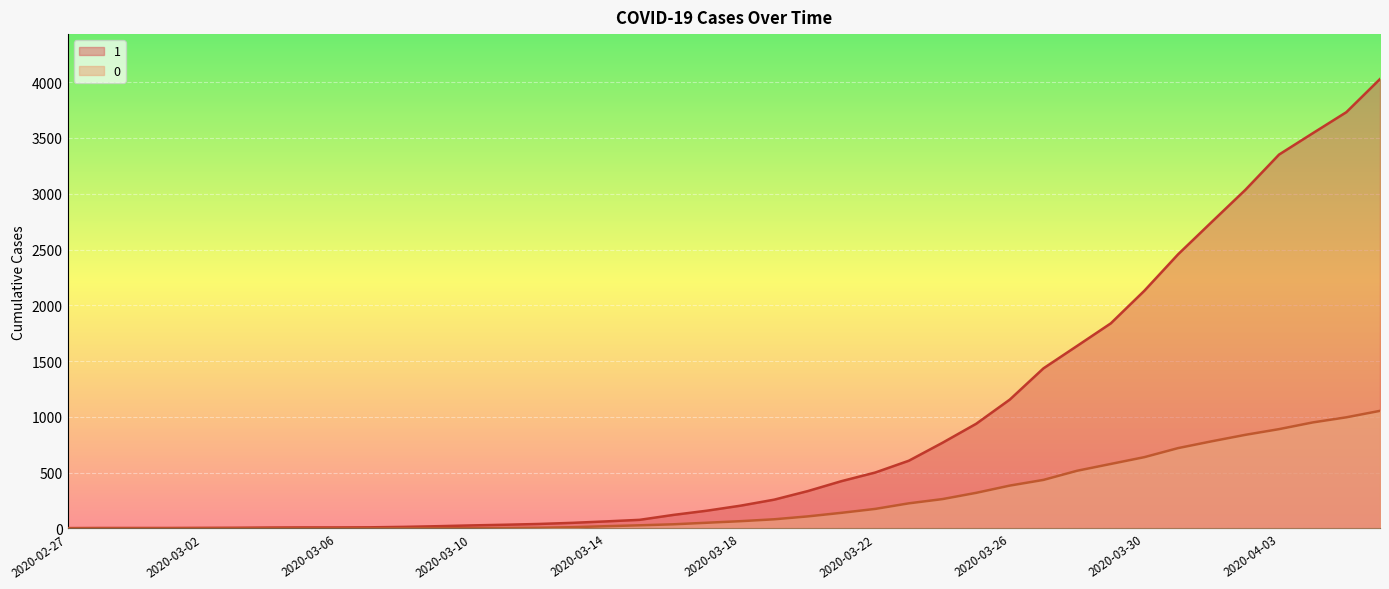

True or false: 1 and 0 cross at least once.

False